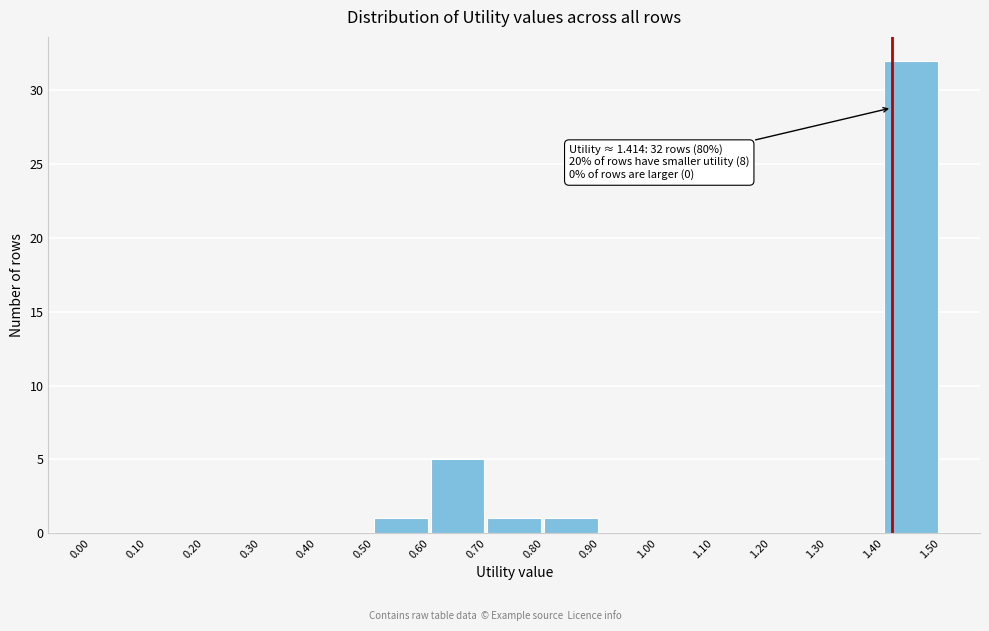

Over which range of the x-axis is the bar tallest?

1.40 to 1.50